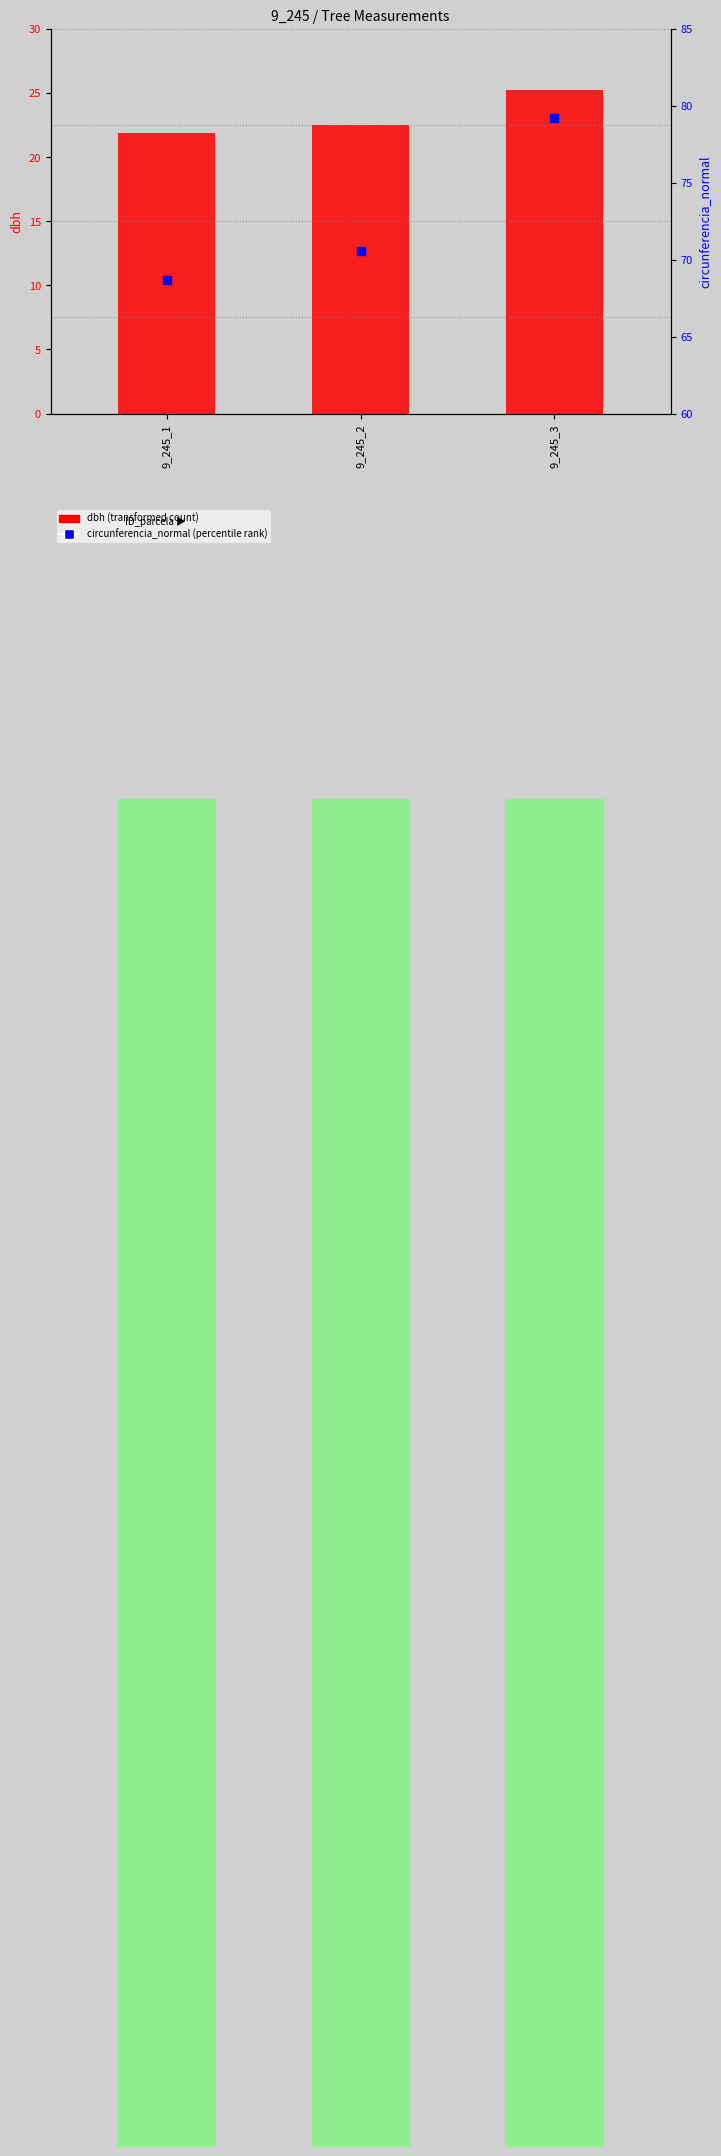

What is the total value across all series at 9_245_3?

104.4